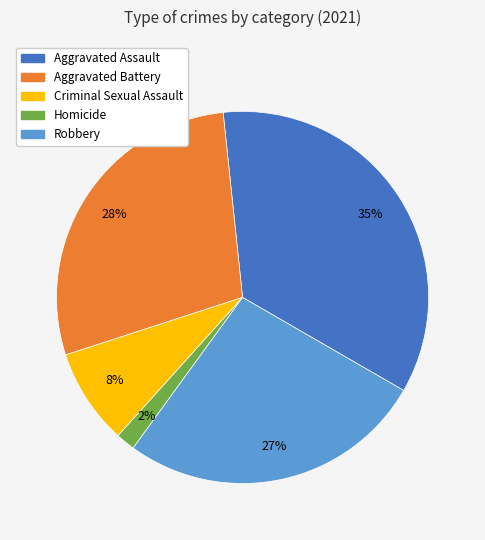

Is Robbery the majority of the pie?

No